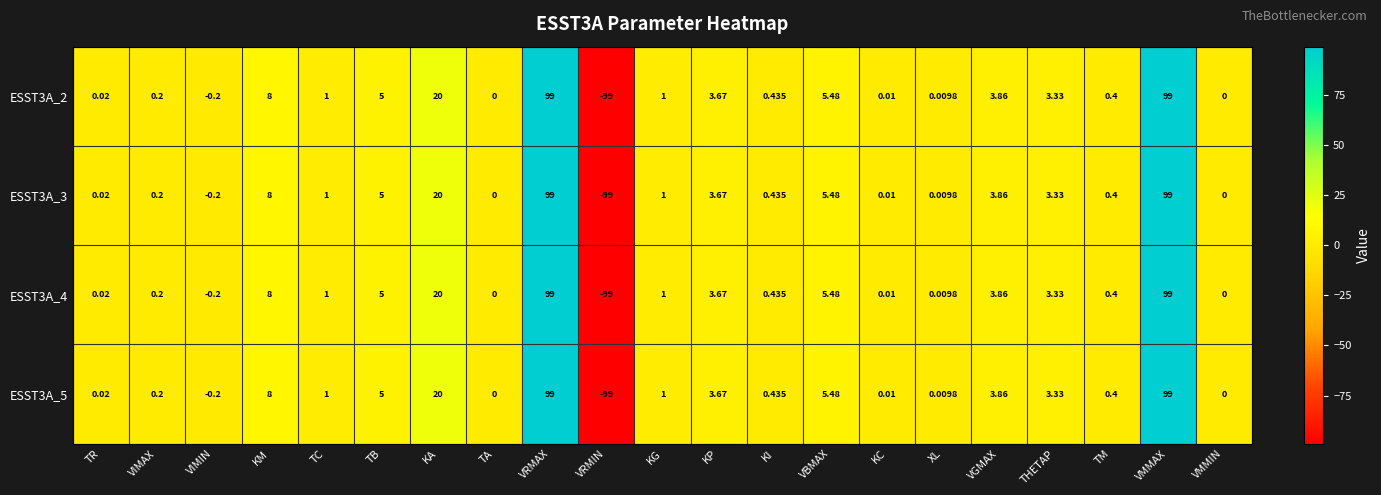

Which category has the lowest value across all series?

VRMIN